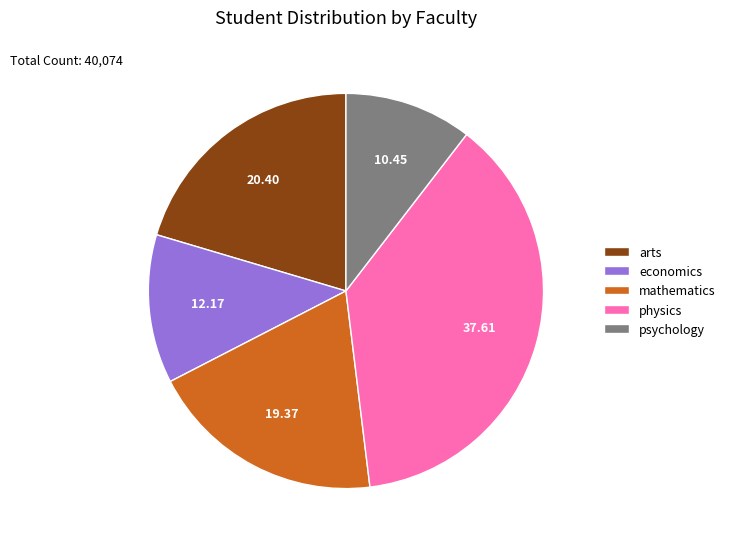

Rank the categories by value from highest to lowest.

physics, arts, mathematics, economics, psychology